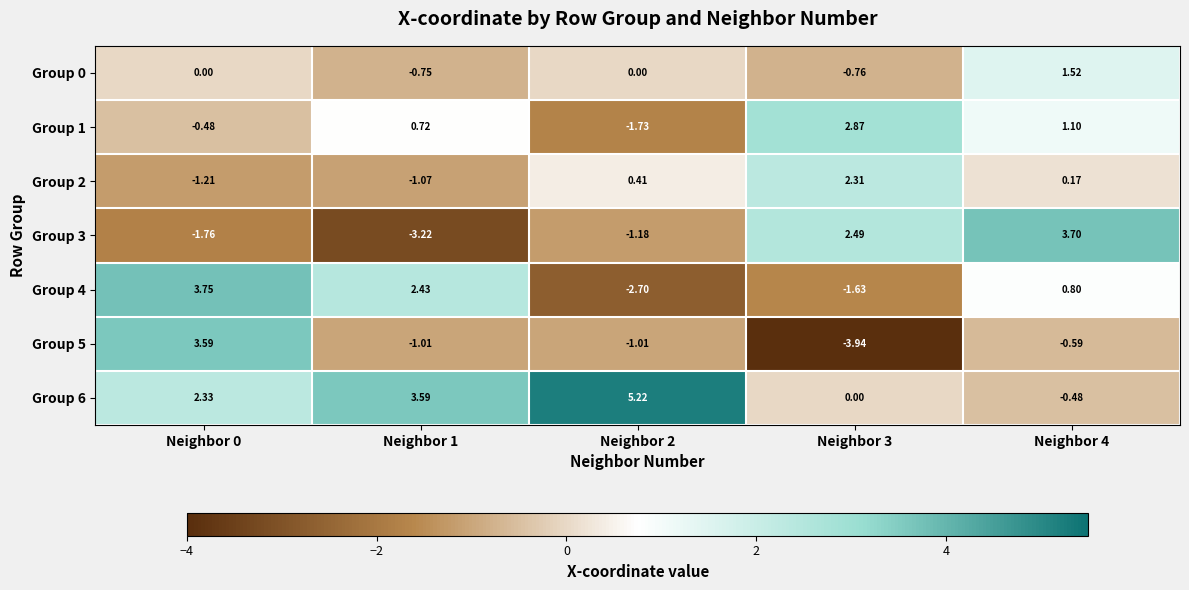

Which series changed the most between Neighbor 0 and Neighbor 1?

Group 5